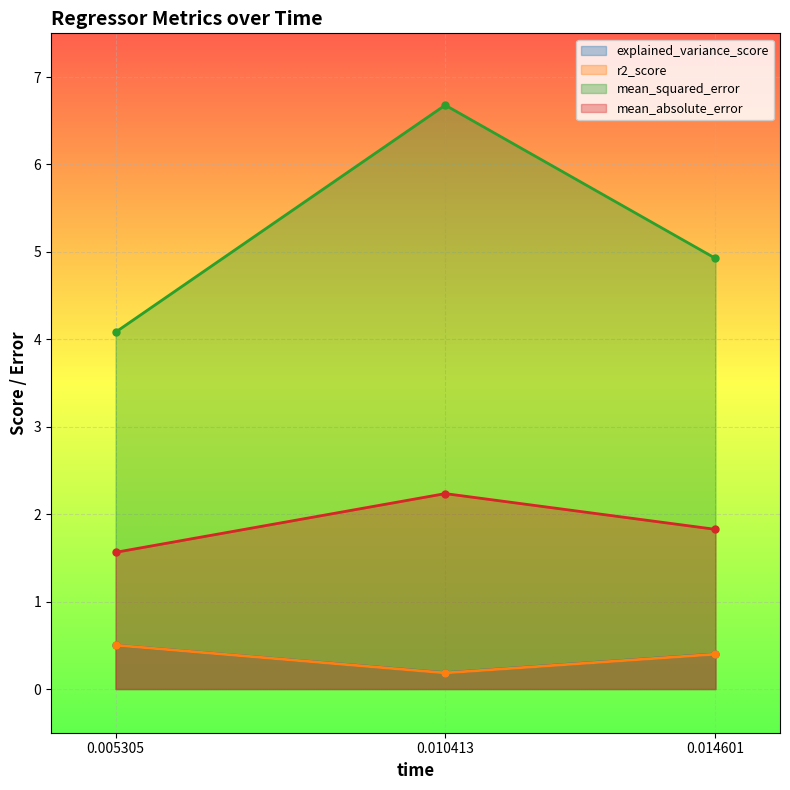

Between 0.010413 and 0.014601, which series saw the biggest shift?

mean_squared_error